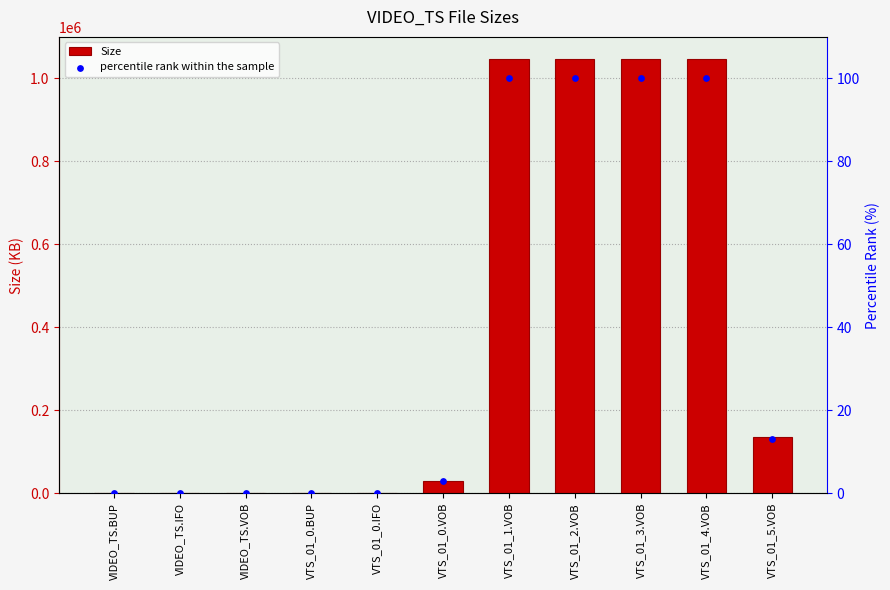

What is the total value across all series at VTS_01_3.VOB?

1047625.3